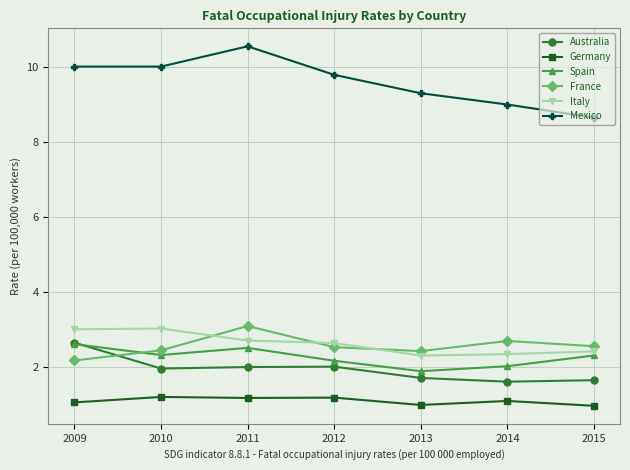

What are all the series names shown in the legend?

Australia, Germany, Spain, France, Italy, Mexico